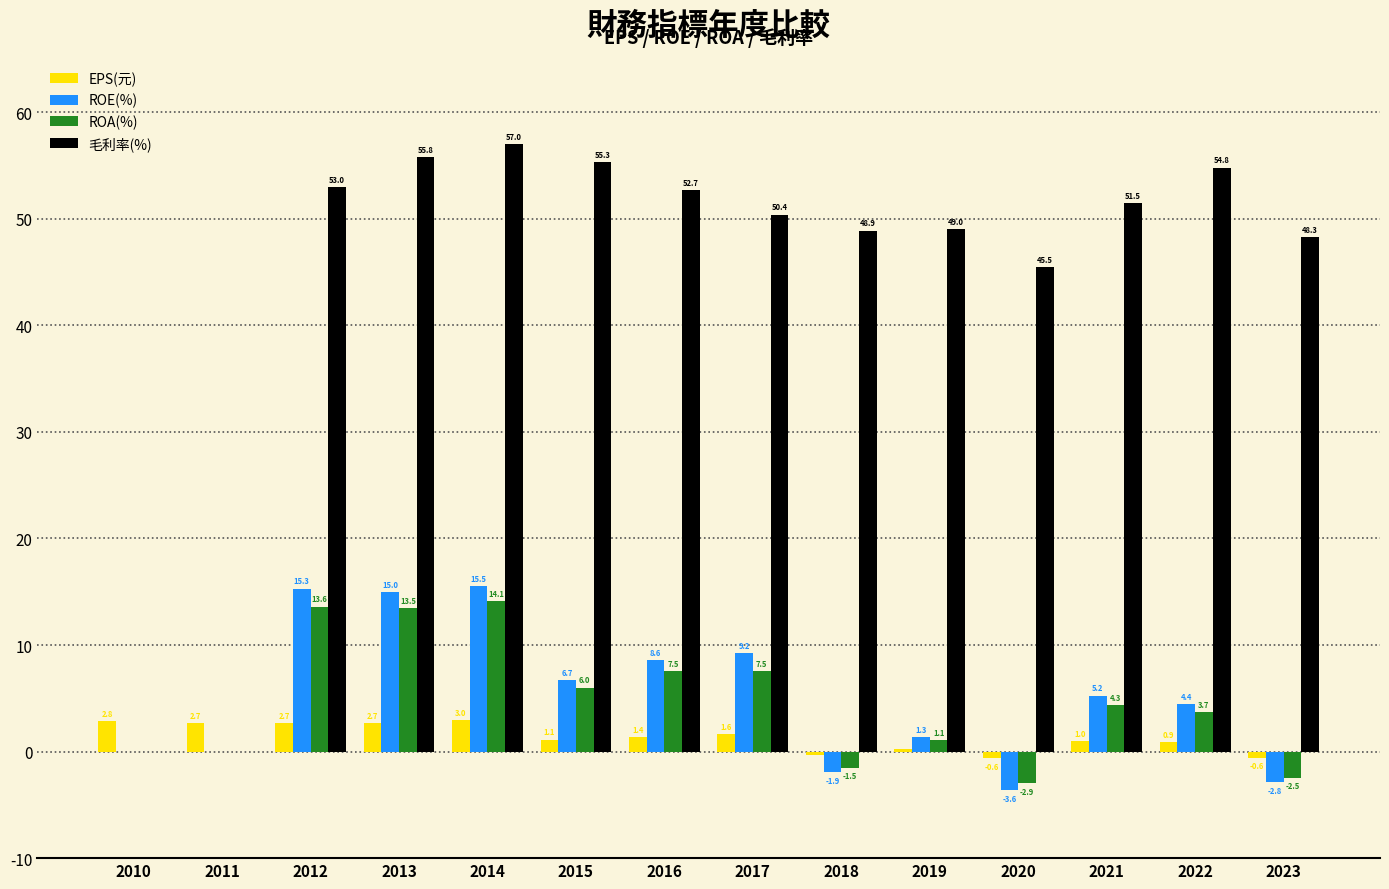

Is the value of ROA(%) at 2017 greater than the value of ROE(%) at 2016?

No